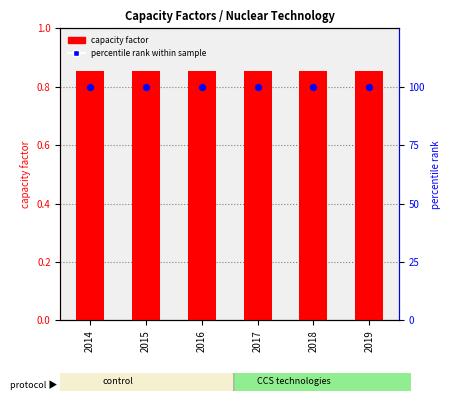

What are all the series names shown in the legend?

capacity factor, percentile rank